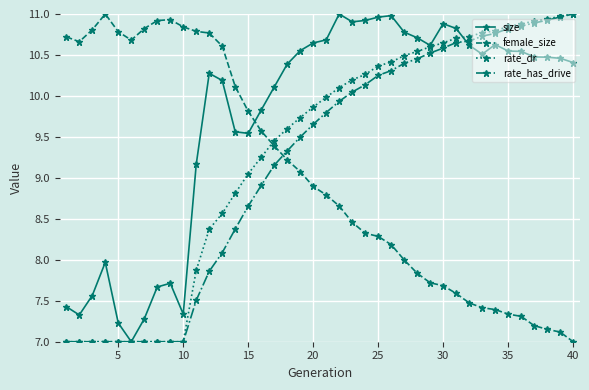

Which series has the largest total across all categories?

size